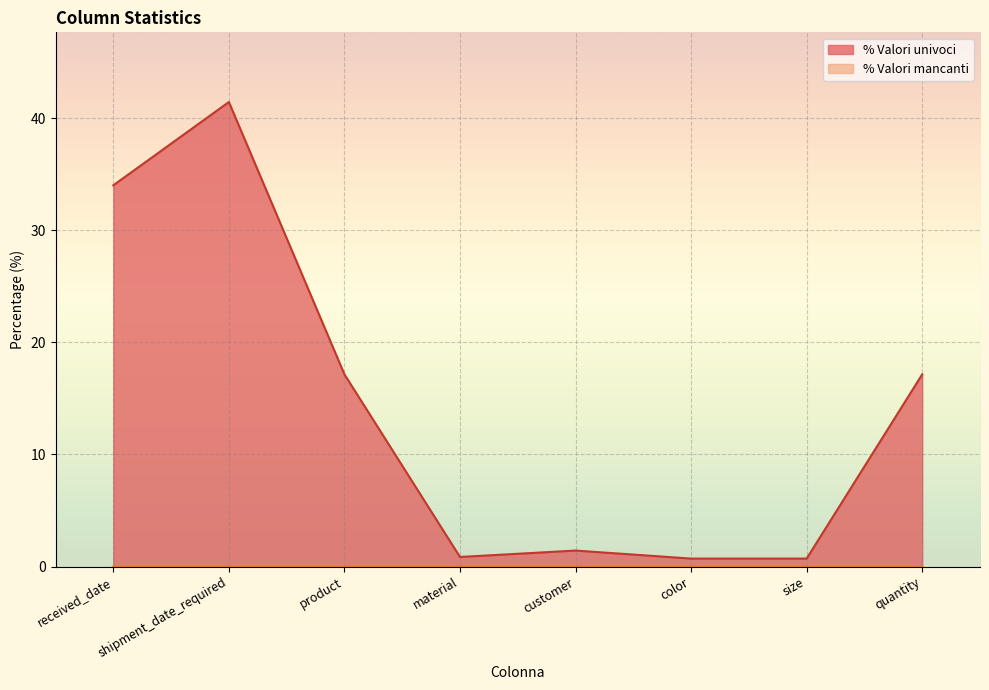

How many lines are shown in the chart?

2